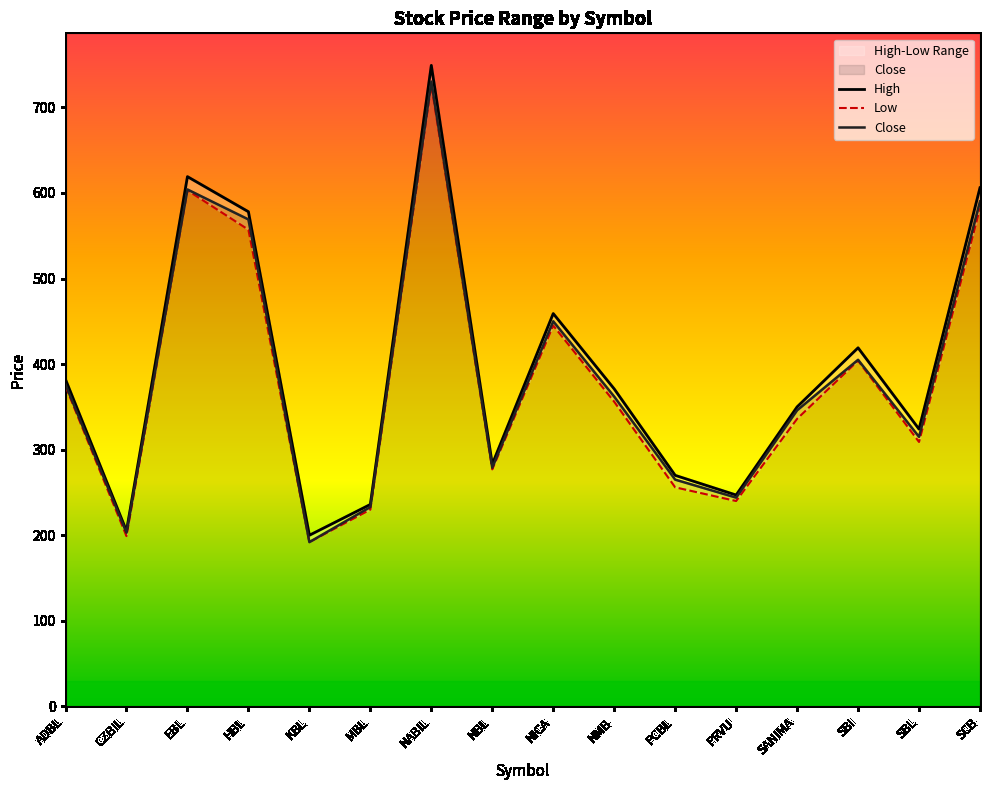

What is the difference between the Close values at KBL and NBL?

87